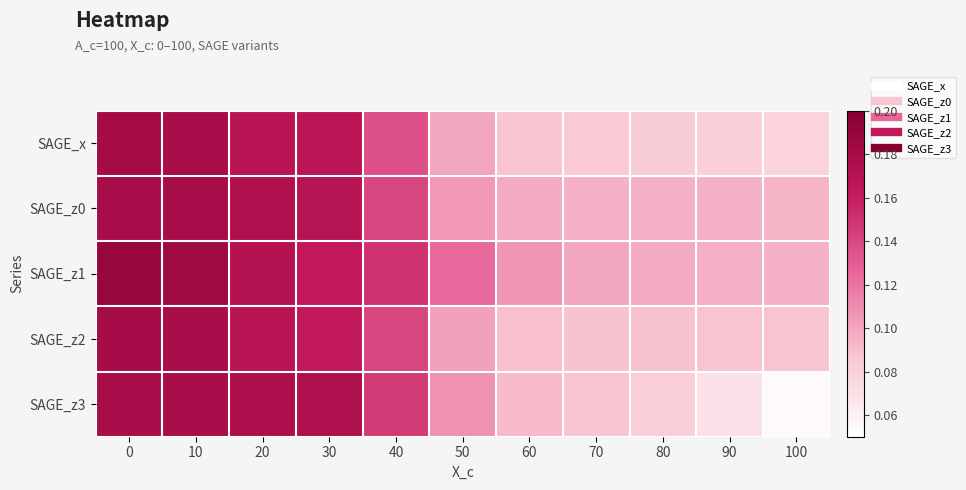

Reading left to right, transcribe all the data shown in this chart.

SAGE_x: 0=0.2	10=0.2	20=0.2	30=0.2	40=0.1	50=0.1	60=0.1	70=0.1	80=0.1	90=0.1	100=0.1
SAGE_z0: 0=0.2	10=0.2	20=0.2	30=0.2	40=0.1	50=0.1	60=0.1	70=0.1	80=0.1	90=0.1	100=0.1
SAGE_z1: 0=0.2	10=0.2	20=0.2	30=0.2	40=0.2	50=0.1	60=0.1	70=0.1	80=0.1	90=0.1	100=0.1
SAGE_z2: 0=0.2	10=0.2	20=0.2	30=0.2	40=0.1	50=0.1	60=0.1	70=0.1	80=0.1	90=0.1	100=0.1
SAGE_z3: 0=0.2	10=0.2	20=0.2	30=0.2	40=0.1	50=0.1	60=0.1	70=0.1	80=0.1	90=0.1	100=0.1